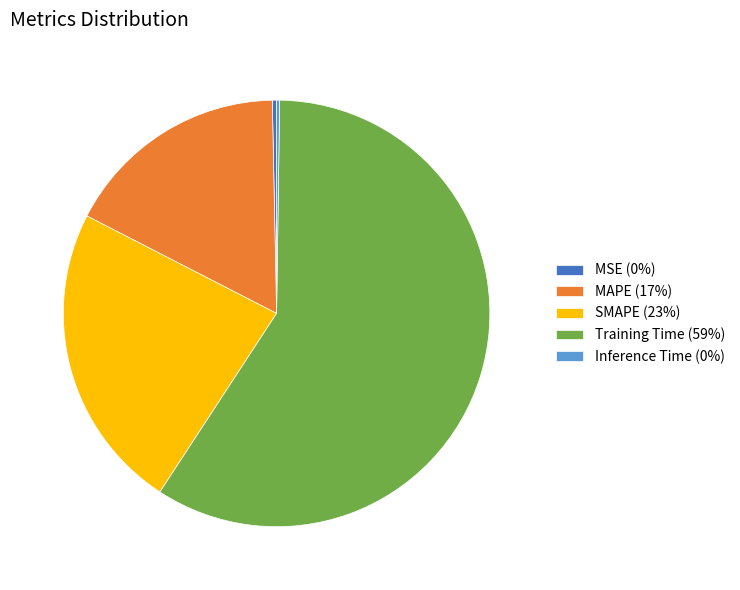

Is it true that Training Time (59%) is 52% of the pie?

False